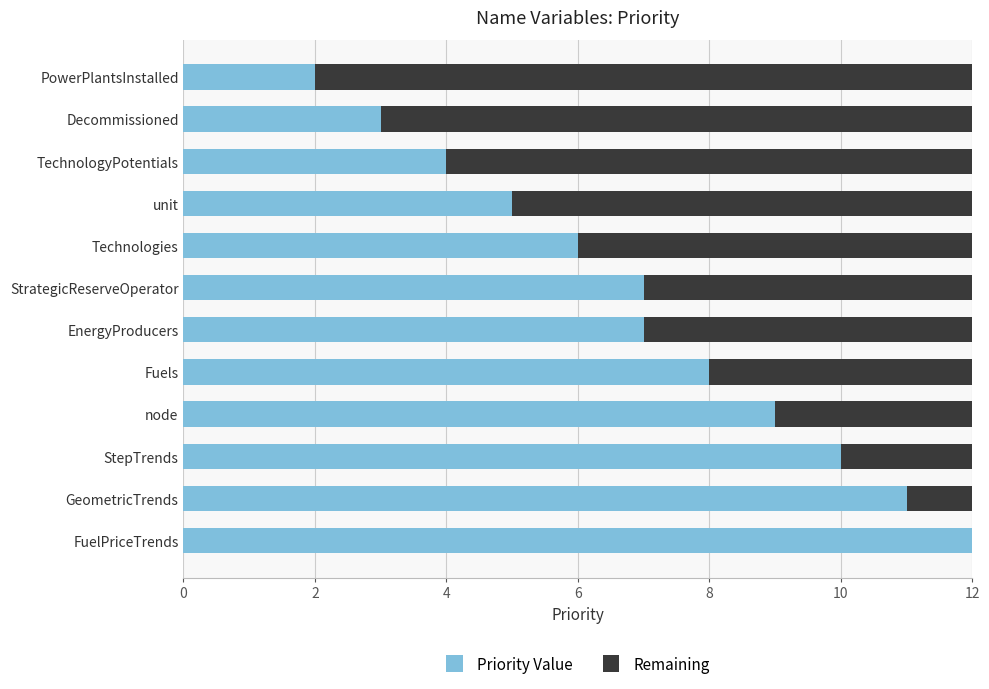

What is the total value across all series at Fuels?

12